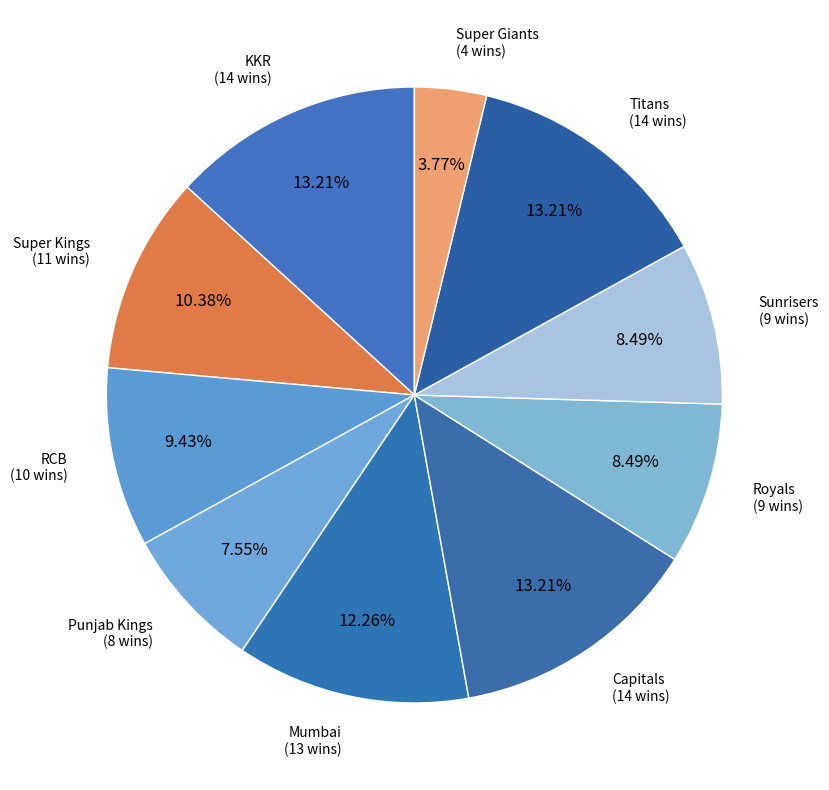

Which has a higher value, Sunrisers or Mumbai?

Mumbai